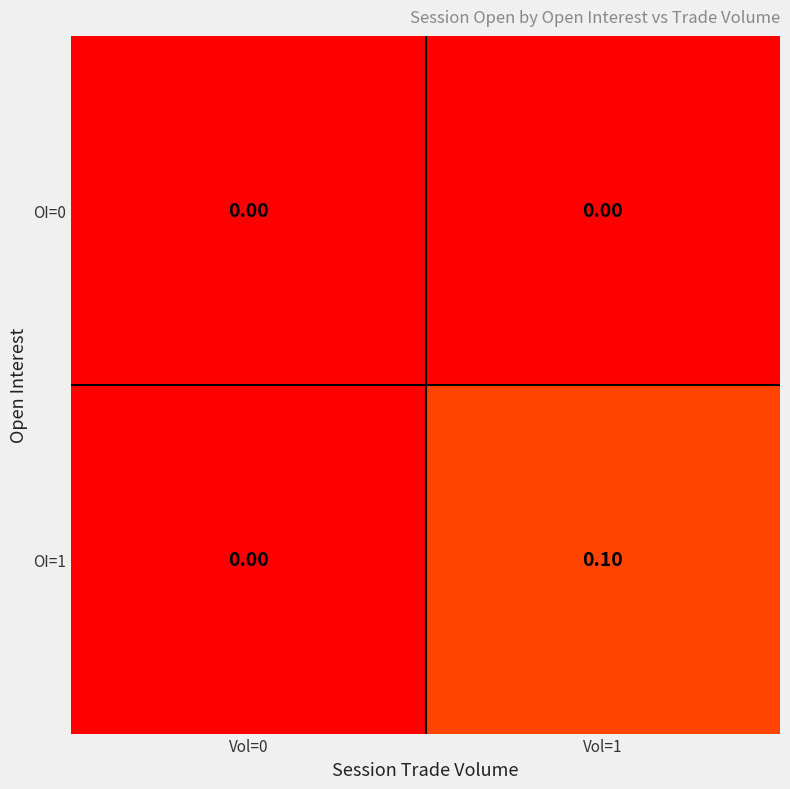

Rank the series by their average value, from highest to lowest.

OI=1, OI=0